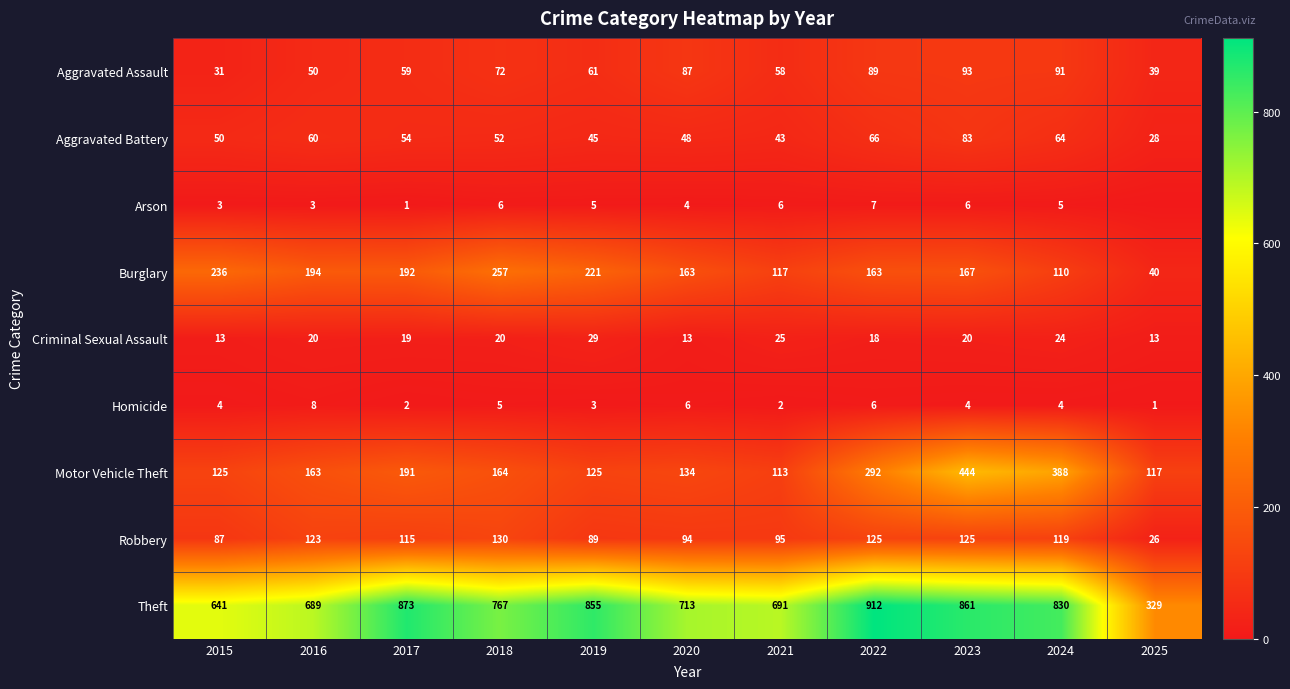

The Motor Vehicle Theft series shows 176 at 2021. True or false?

False